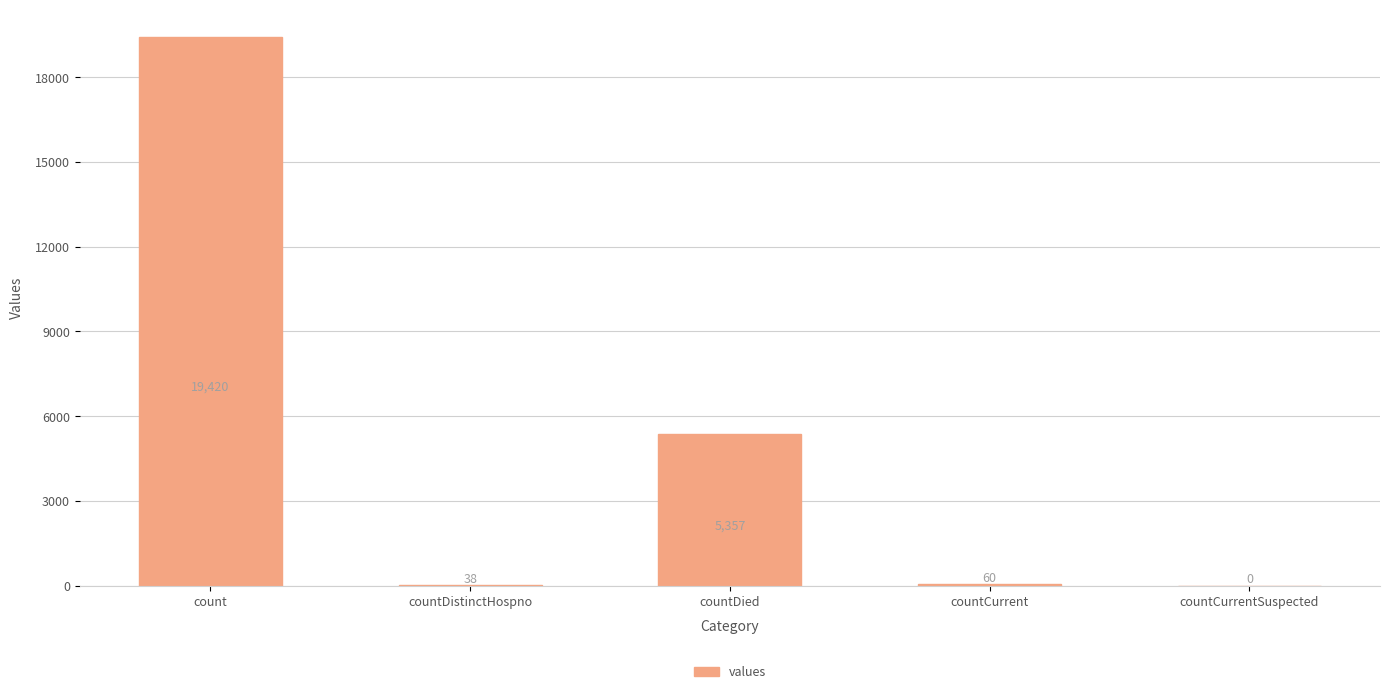

What is the greatest value displayed?

19420